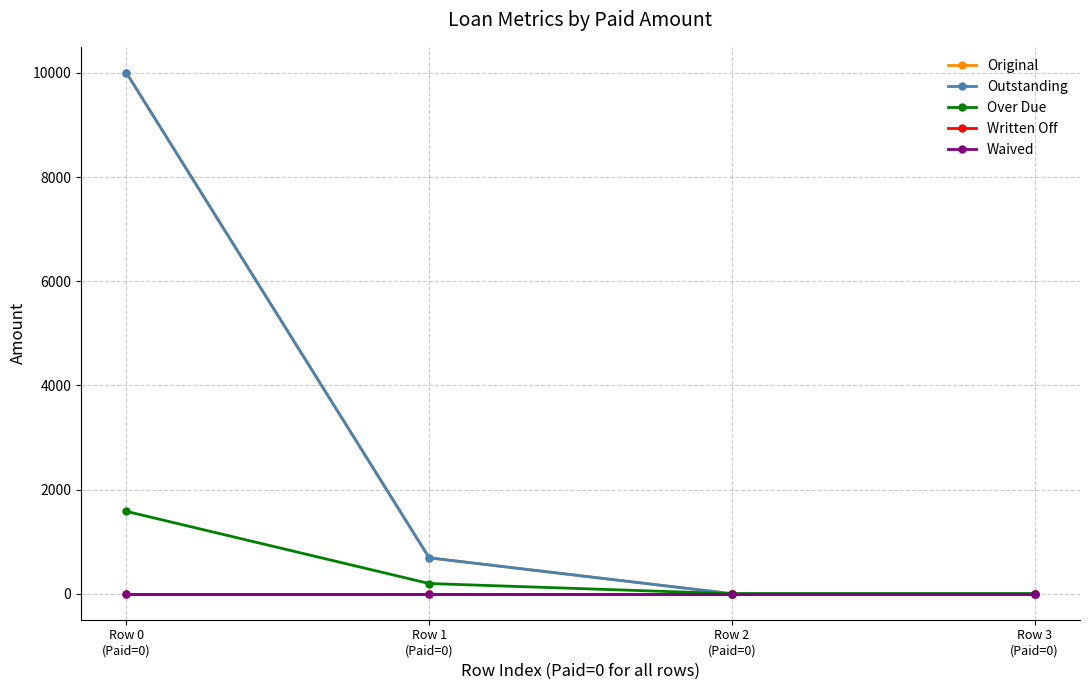

At Row 3
(Paid=0), list the series in order from smallest to largest.

Original, Outstanding, Over Due, Written Off, Waived